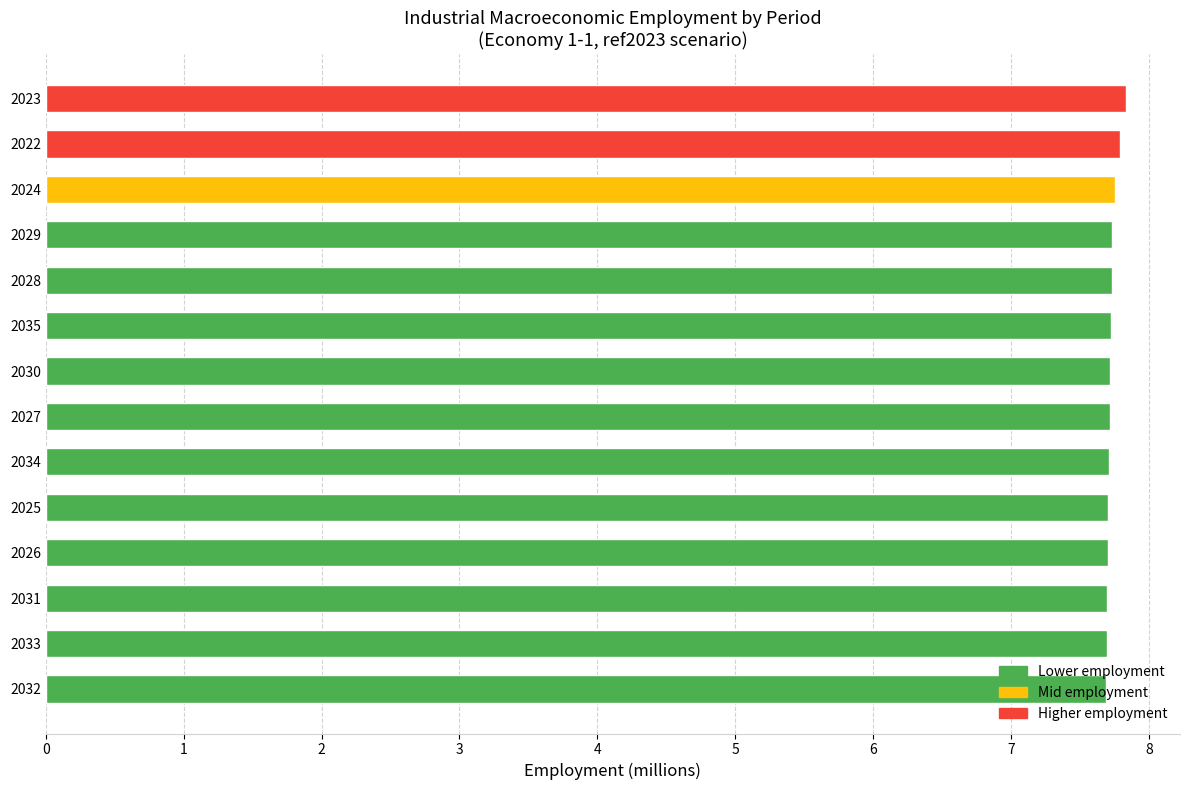

What is the difference between the second highest and second lowest values?

0.1